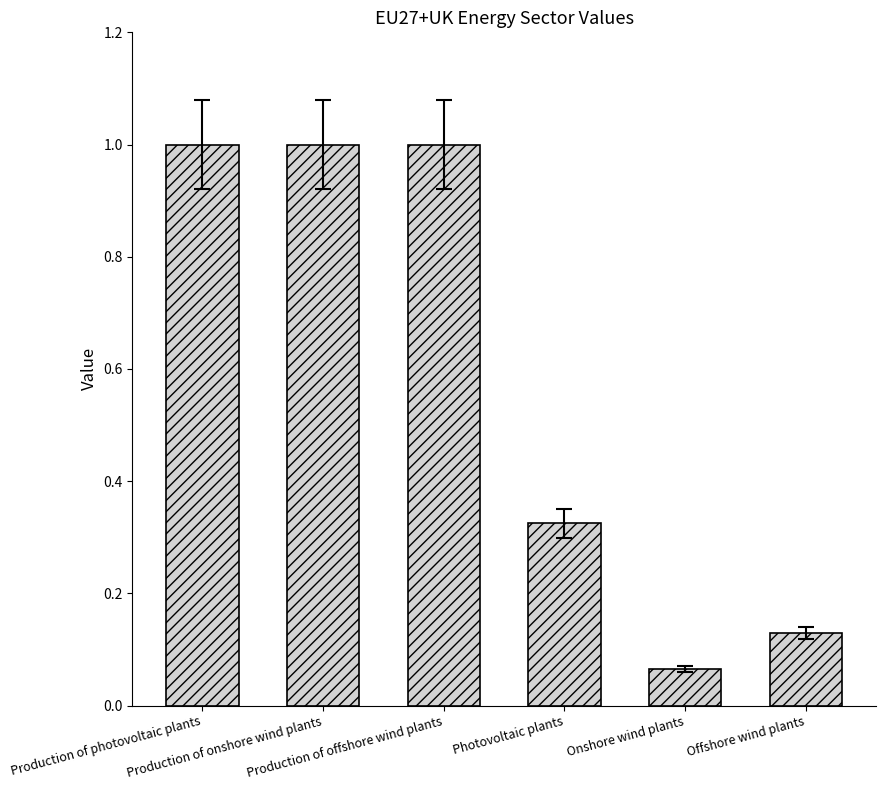

What is the label of the 4th bar from the left?

Photovoltaic plants